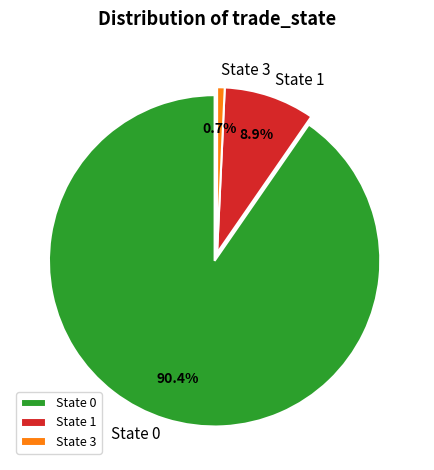

What is the smallest slice in the pie chart?

State 3